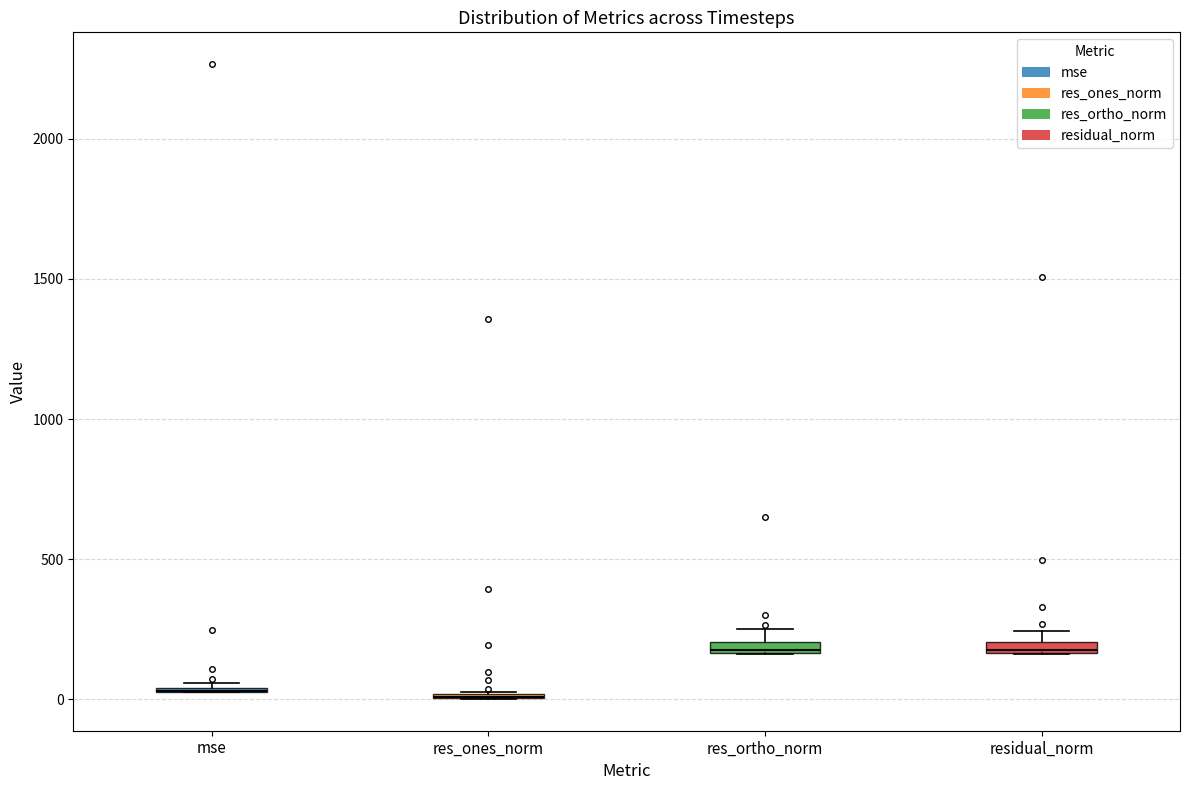

Where is the upper edge of the box for residual_norm on the y-axis? The values are not printed on the chart, so give them approximately, as read against the axis.

200